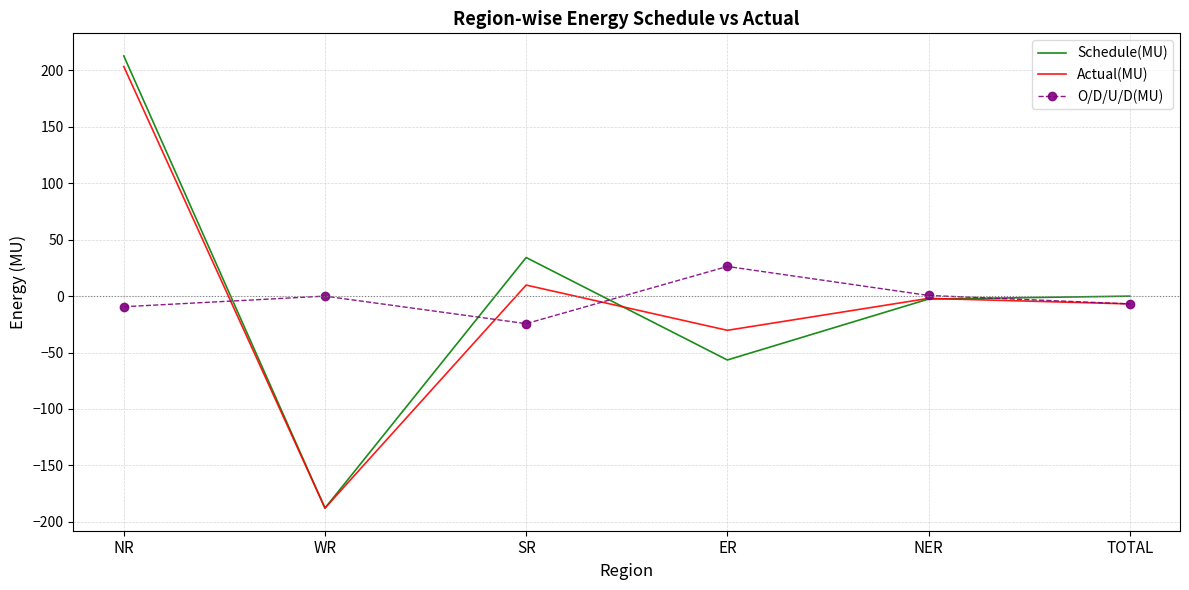

What is the sum of the Actual(MU) values at SR and NER?

7.8